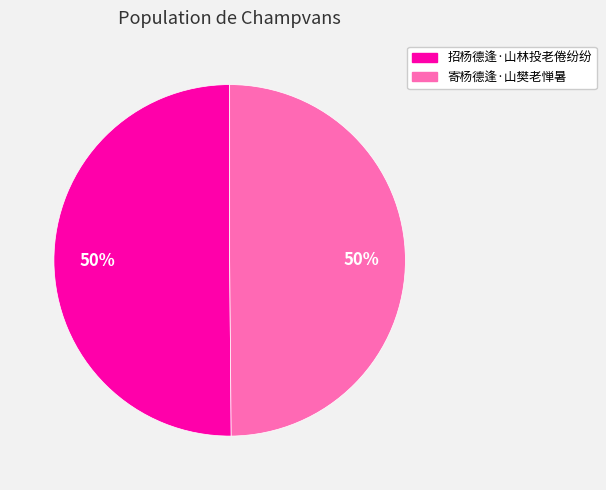

What is the ratio of the value at 招杨德逢·山林投老倦纷纷 to the value at 寄杨德逢·山樊老惮暑?

1.0